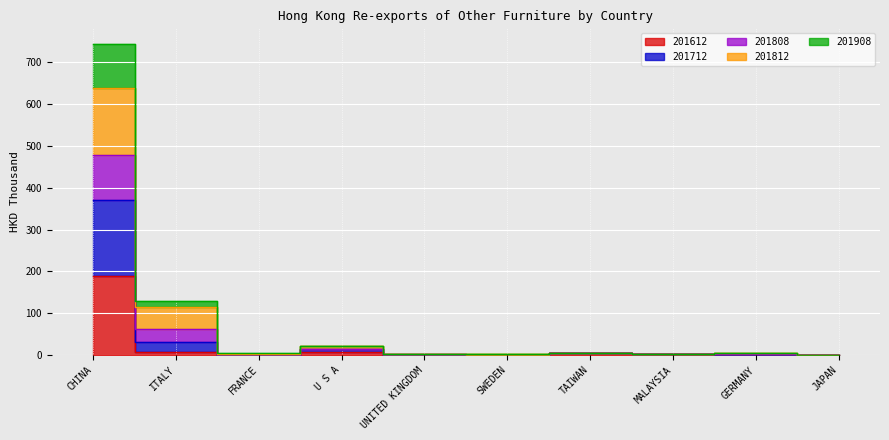

True or false: 201812 and 201808 cross at least once.

False